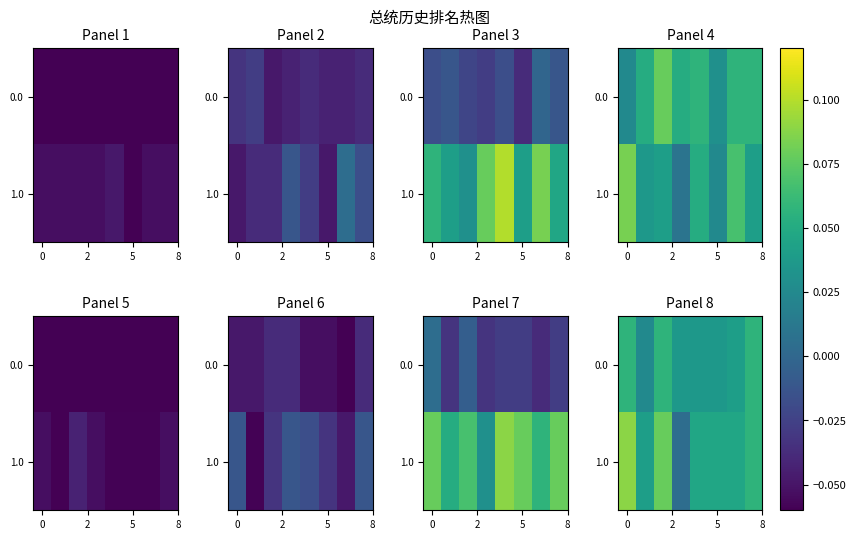

Count the number of data series in this chart.

2